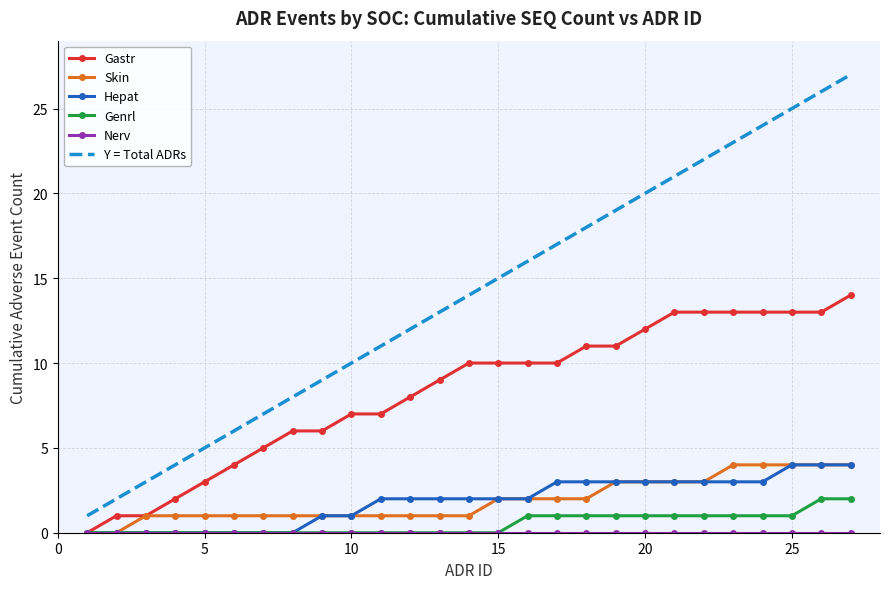

What is the sum of all Hepat values?

50